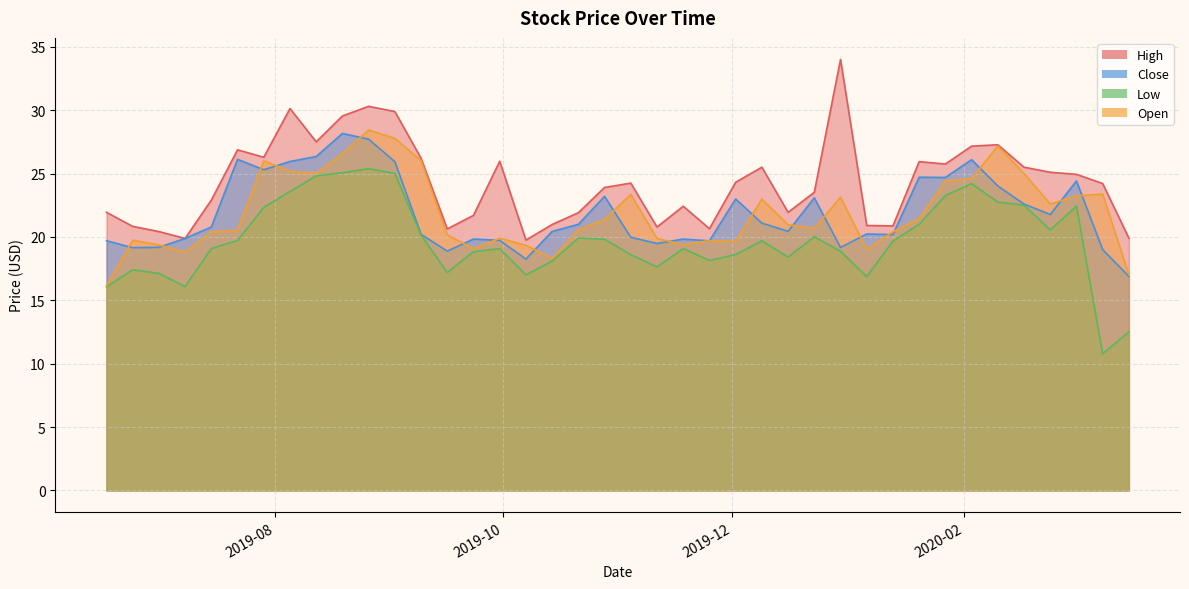

Reading left to right, transcribe all the data shown in this chart.

High: 21.9	20.8	20.4	19.9	22.9	26.9	26.3	30.1	27.5	29.5	30.3	29.9	26.2	20.6	21.7	26.0	19.8	21.0	21.9	23.9	24.2	20.8	22.4	20.6	24.3	25.5	21.9	23.5	34.0	20.9	20.9	25.9	25.8	27.2	27.3	25.5	25.1	24.9	24.2	19.9
Close: 19.7	19.1	19.2	19.9	20.8	26.1	25.3	26.0	26.3	28.2	27.7	25.9	20.2	18.9	19.8	19.7	18.2	20.4	21.0	23.2	20.0	19.5	19.8	19.7	23.0	21.1	20.4	23.1	19.2	20.2	20.2	24.7	24.7	26.1	24.0	22.6	21.8	24.4	19.0	16.9
Low: 16.1	17.4	17.1	16.1	19.1	19.7	22.3	23.6	24.8	25.1	25.4	25.0	20.1	17.2	18.8	19.1	17.0	18.1	19.9	19.8	18.6	17.6	19.1	18.1	18.6	19.7	18.4	20.0	18.9	16.9	19.7	21.0	23.3	24.2	22.8	22.5	20.5	22.4	10.8	12.5
Open: 16.2	19.7	19.4	18.8	20.4	20.5	26.0	25.2	25.0	26.6	28.4	27.8	26.0	20.2	19.1	19.9	19.3	18.3	20.6	21.4	23.4	19.9	19.4	19.7	19.6	23.0	21.0	20.7	23.1	19.0	20.4	21.4	24.4	24.6	27.2	25.0	22.6	23.2	23.4	17.0